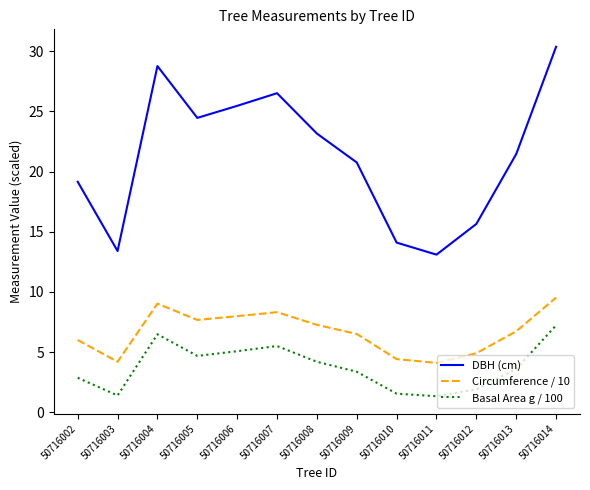

True or false: Circumference / 10 and DBH (cm) cross at least once.

False